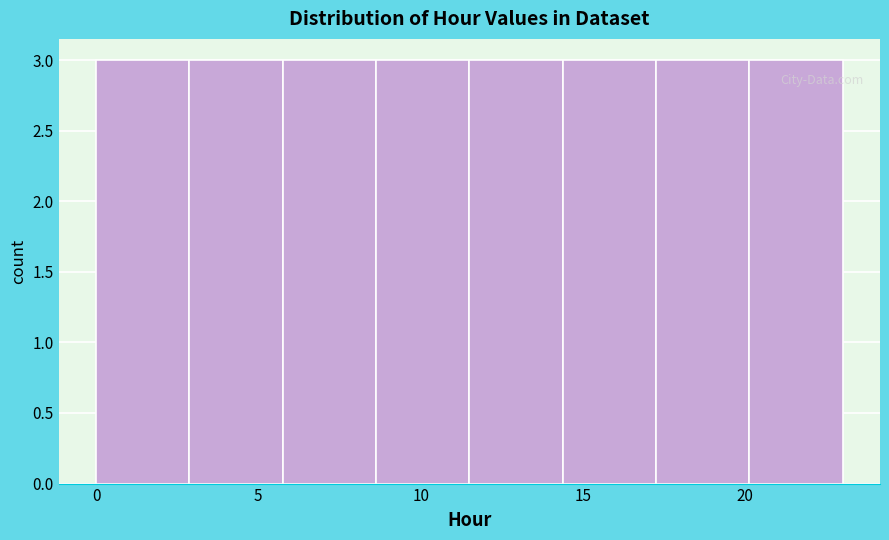

Reading left to right, list every bar in this chart as the range it spans on the x-axis followed by its height. Neither the bar edges nor the heights are printed on the chart, so give them approximately, as read against the axes.

0.0 to 3.0: 3
3.0 to 6.0: 3
6.0 to 8.5: 3
8.5 to 11.5: 3
11.5 to 14.5: 3
14.5 to 17.5: 3
17.5 to 20.0: 3
20.0 to 23.0: 3